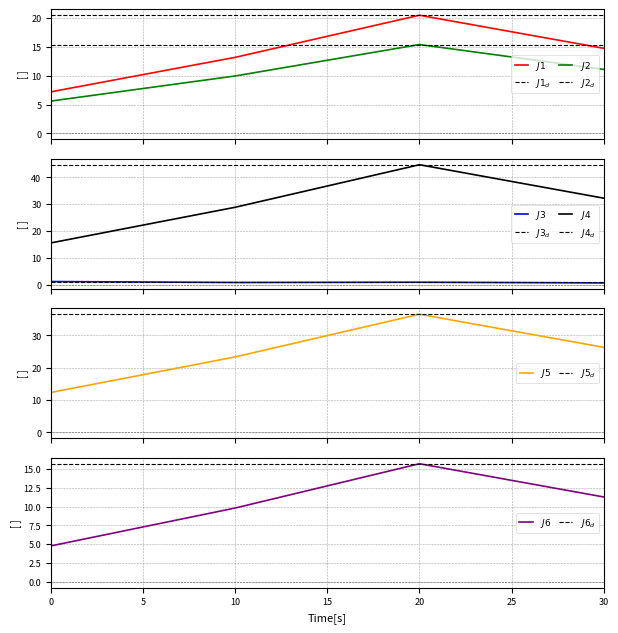

What is the average value of the J5 series?

24.7